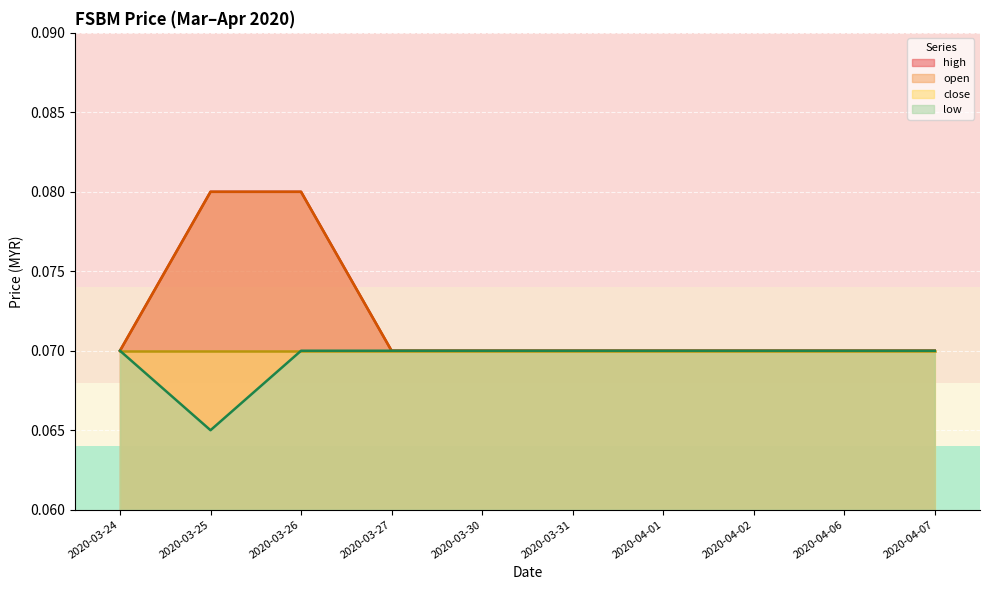

True or false: open and high intersect in this chart.

False